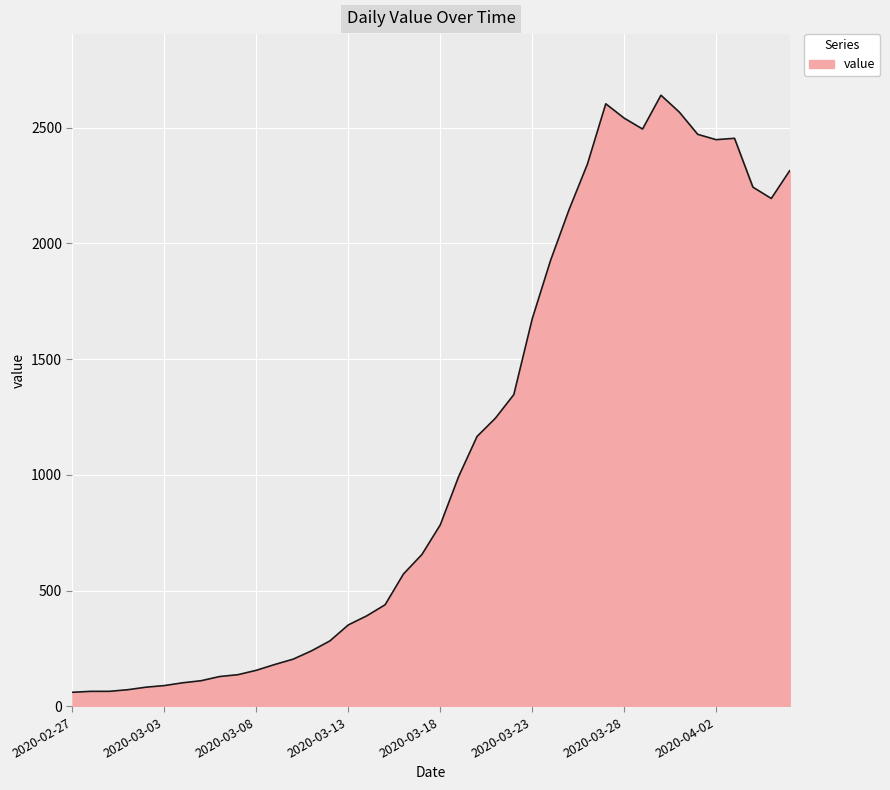

What is the difference between the maximum and minimum values?

2579